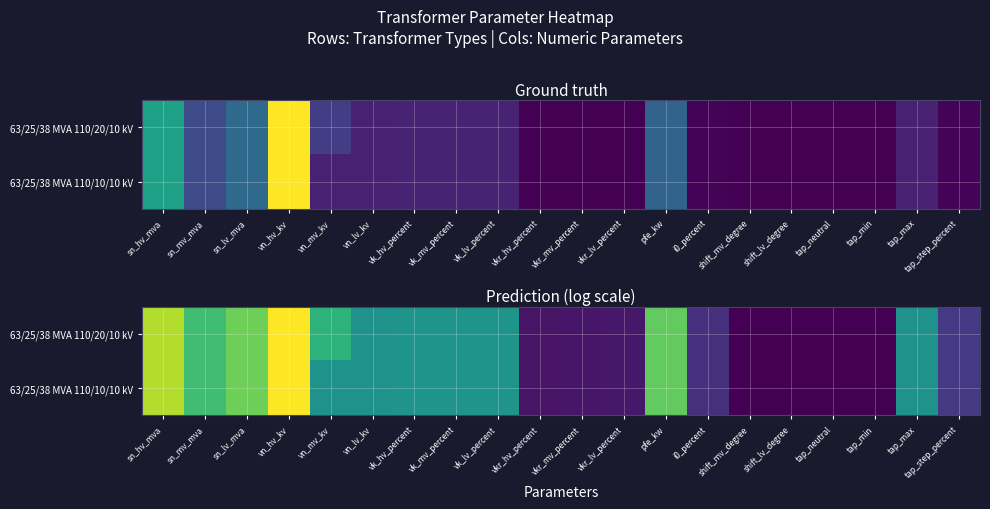

At which label is 63/25/38 MVA 110/10/10 kV closest to 2?

vn_mv_kv